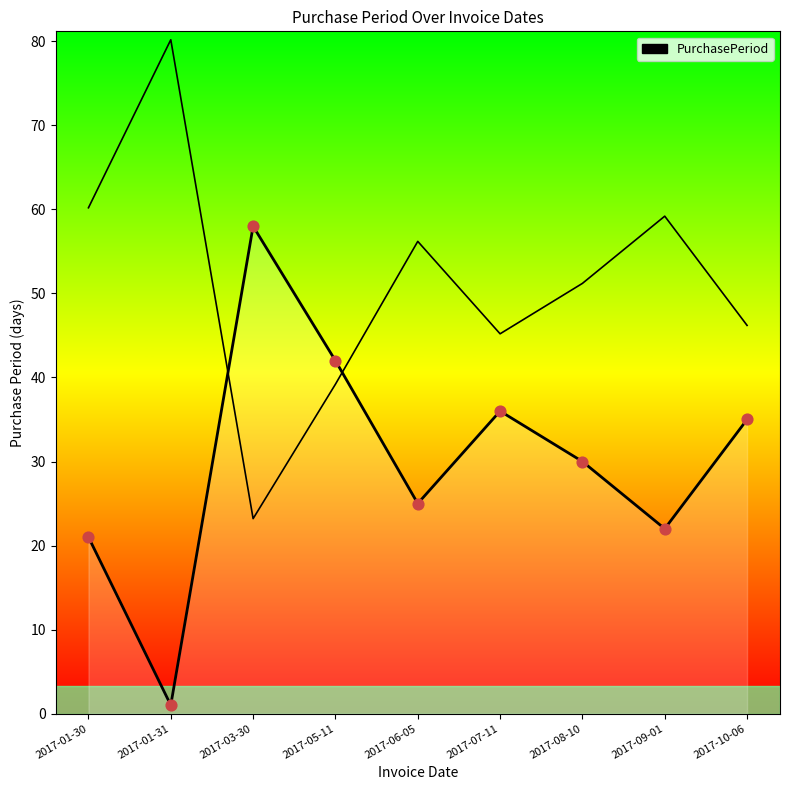

What is the change in value from 2017-01-31 to 2017-10-06?

+34